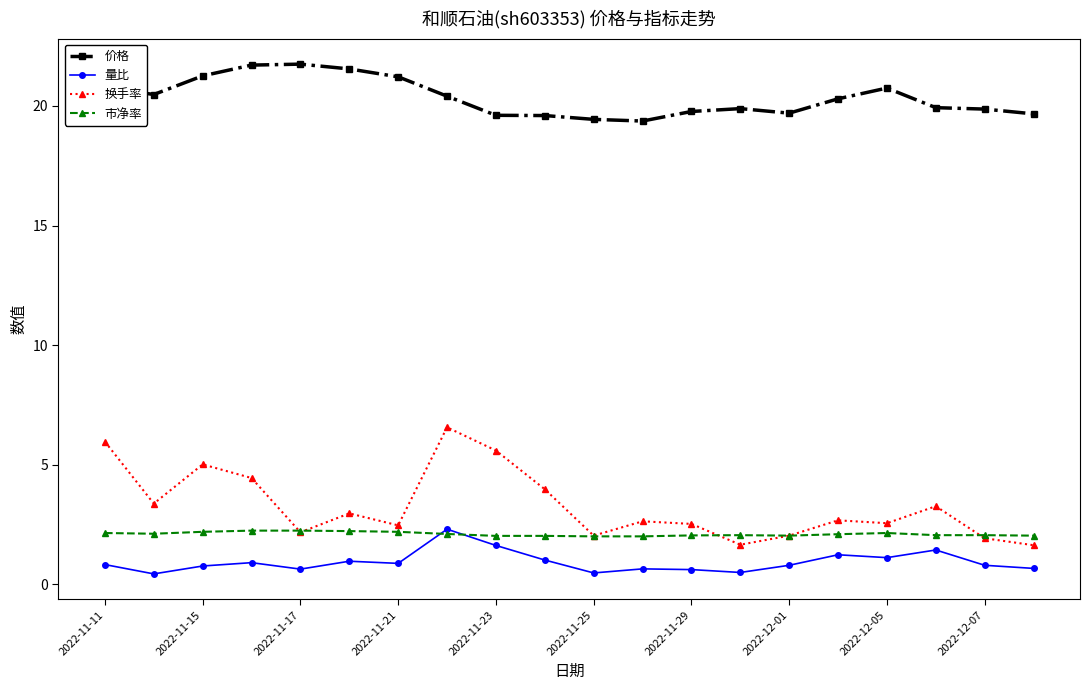

Which series has the widest spread of values?

换手率